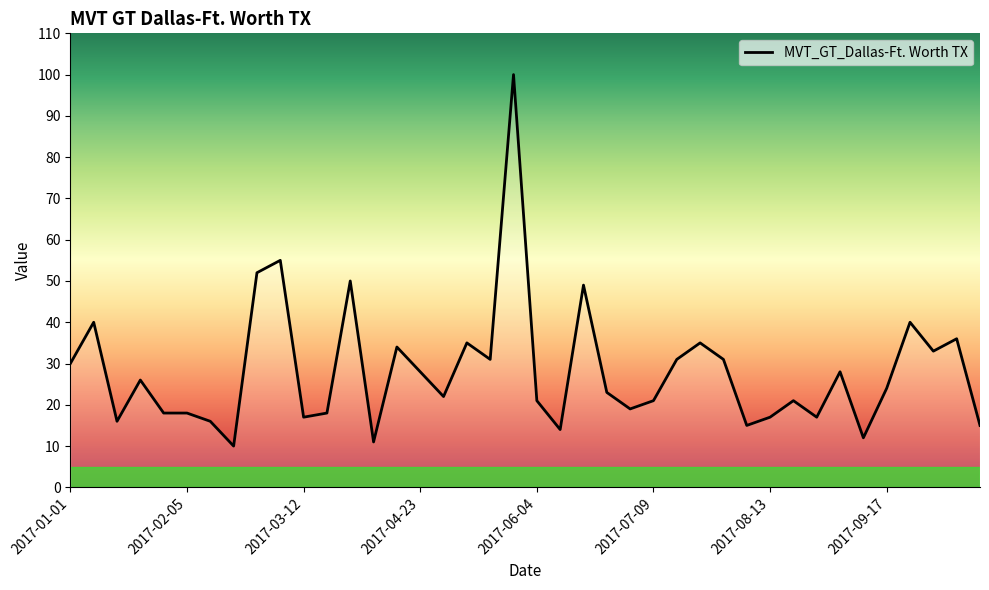

What is the greatest value displayed?

100